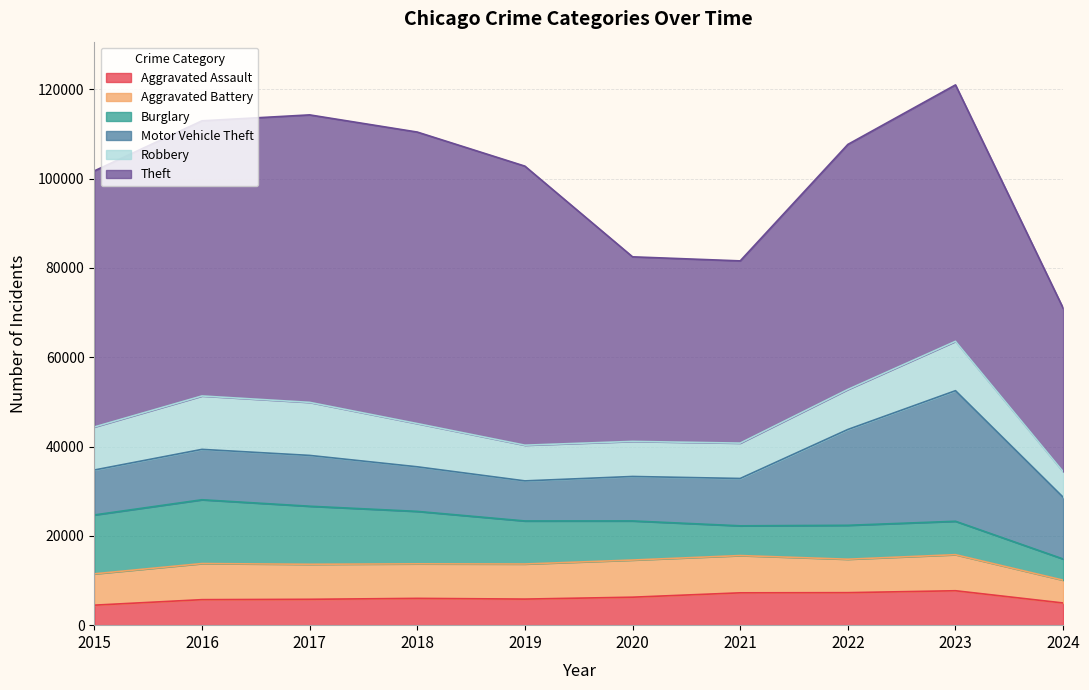

What is the value of the Theft point at the 4th from the left?

65289